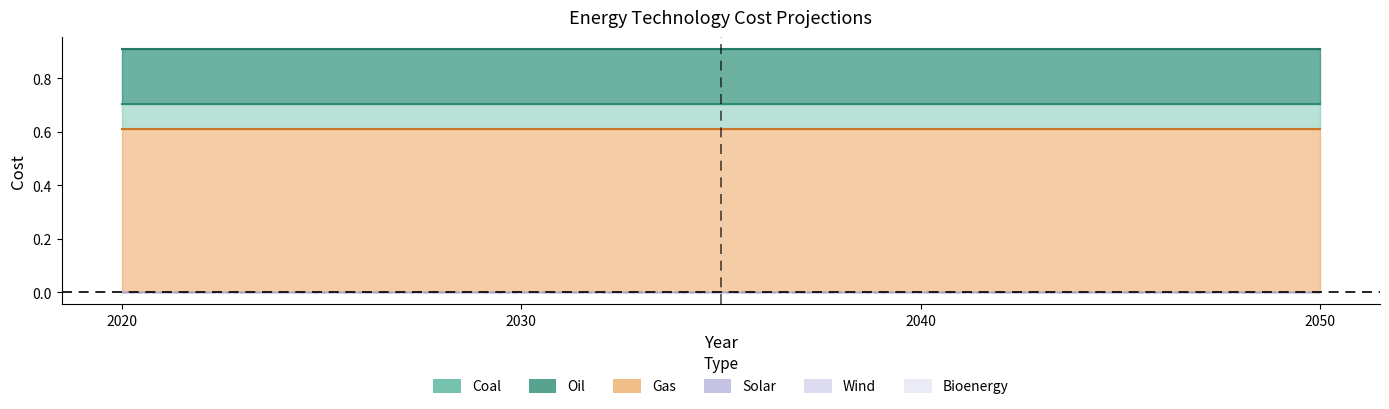

True or false: Coal and Solar cross at least once.

False